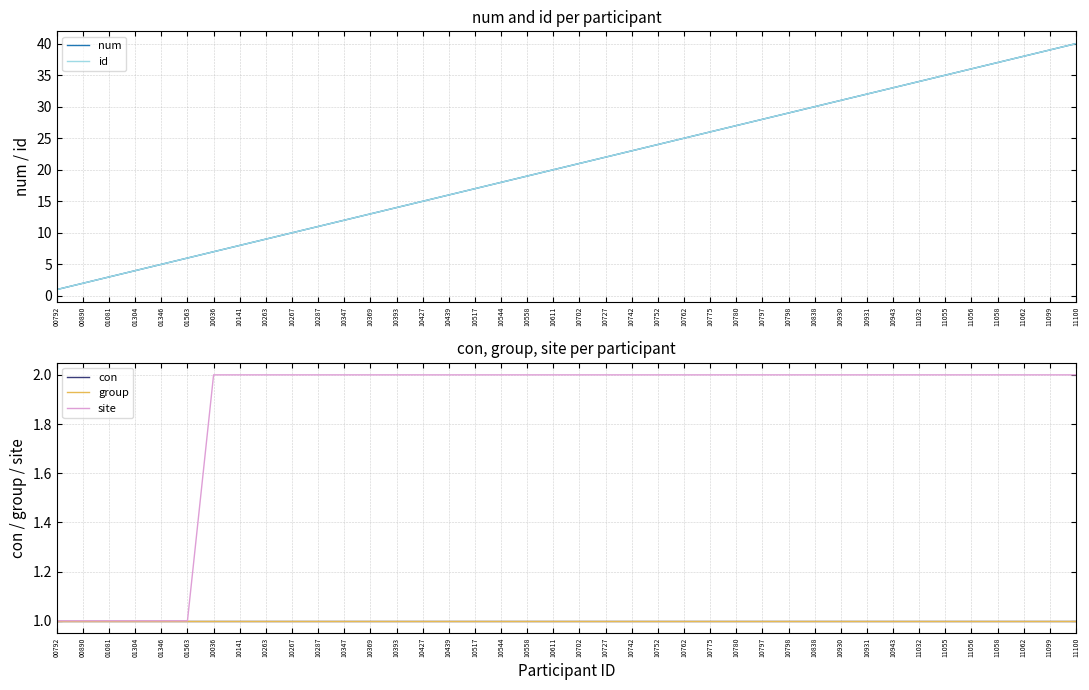

What is the sum of the num values at 10838 and 10775?

56